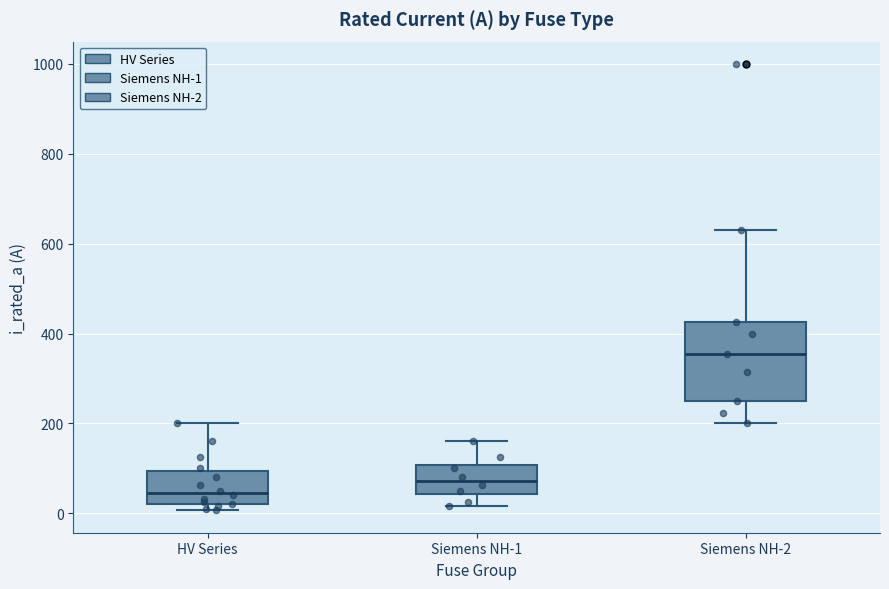

Reading left to right, transcribe this box plot: for each box, give where its median line is, the range the box spans, and where its two whiskers end, as read against the y-axis. The values are not printed on the chart, so give them approximately, as read against the axis.

HV Series: median 40, box 20 to 100, whiskers 0 to 200
Siemens NH-1: median 80, box 40 to 100, whiskers 20 to 160
Siemens NH-2: median 360, box 260 to 420, whiskers 200 to 640